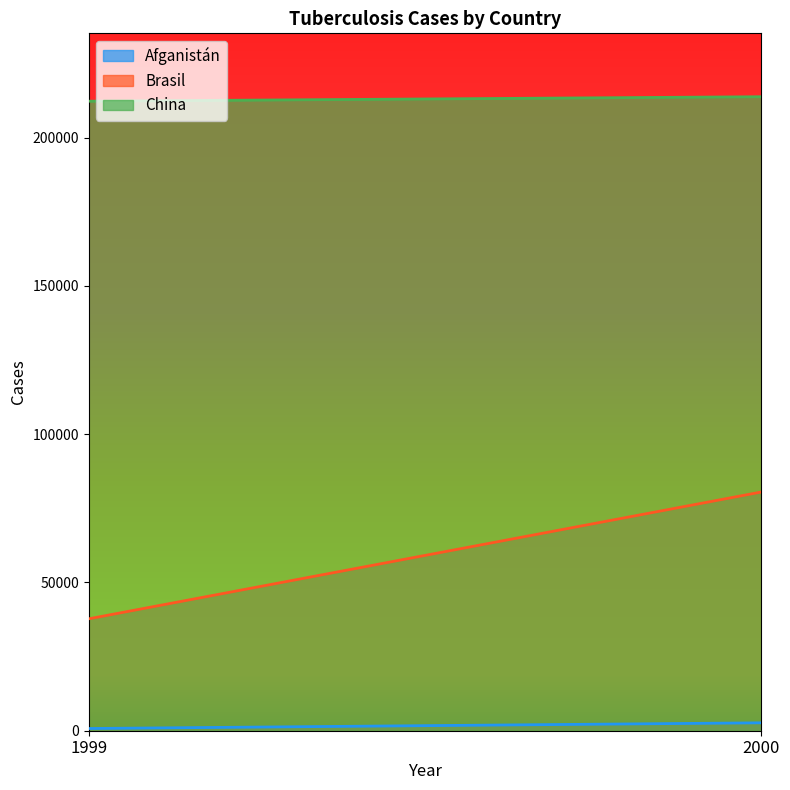

Reading left to right, extract all data points from this chart.

Afganistán: 745	2666
Brasil: 37737	80488
China: 212258	213766